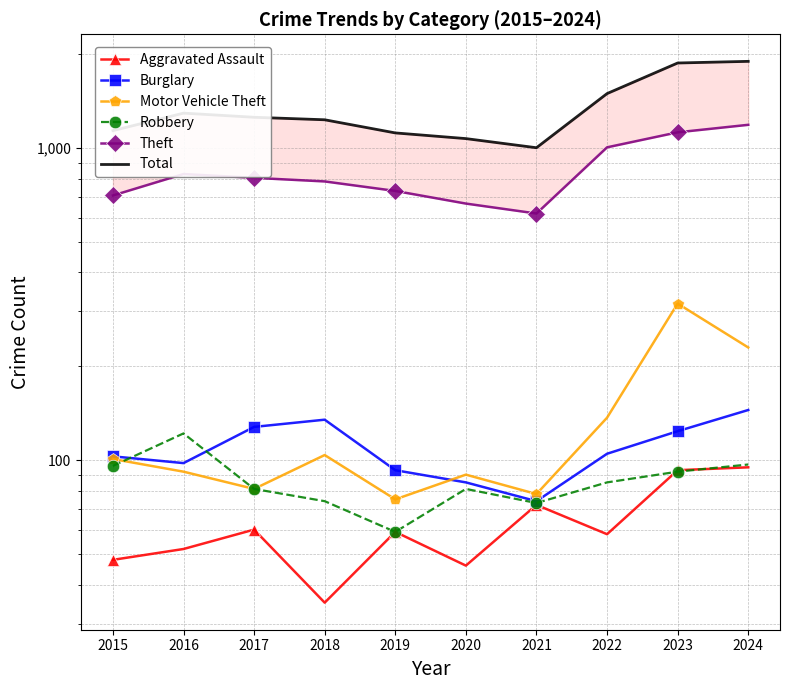

Reading right to left, transcribe all the data shown in this chart.

Aggravated Assault: 95	93	58	72	46	59	35	60	52	48
Burglary: 145	124	105	74	85	93	135	128	98	103
Motor Vehicle Theft: 230	318	137	78	90	75	104	81	92	101
Robbery: 97	92	85	73	81	59	74	81	122	96
Theft: 1189	1125	1007	618	665	730	783	804	827	706
Total: 1899	1876	1497	1004	1074	1120	1234	1257	1296	1139